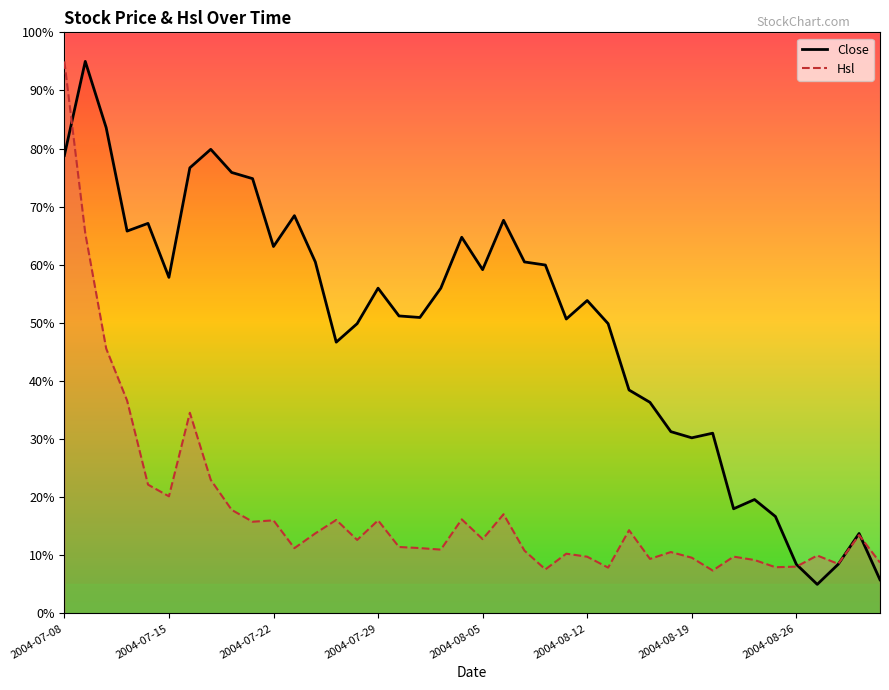

List the series in order of their overall mean, highest first.

Close, Hsl